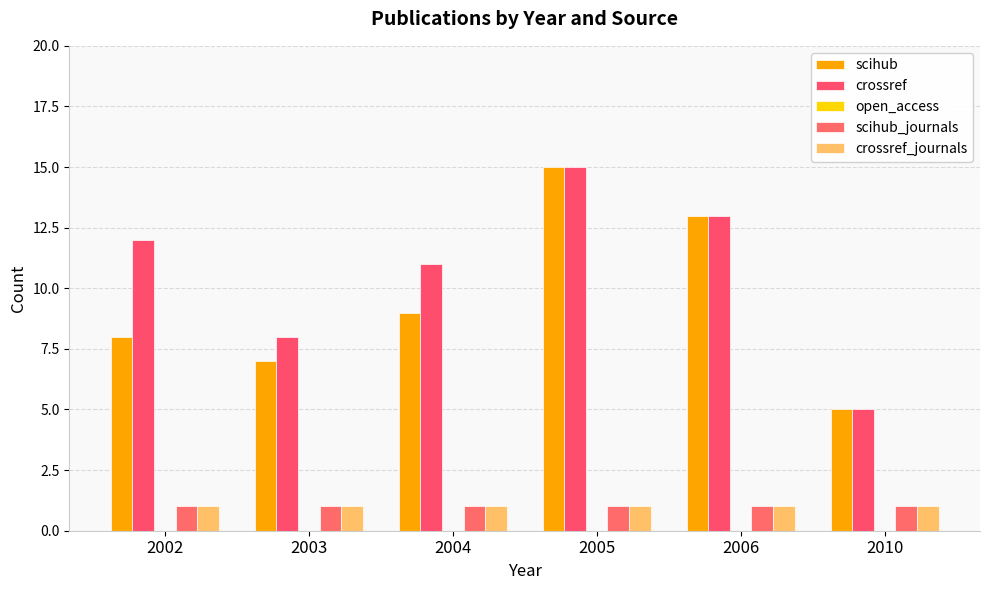

Is the value of crossref_journals at 2005 greater than the value of crossref at 2010?

No